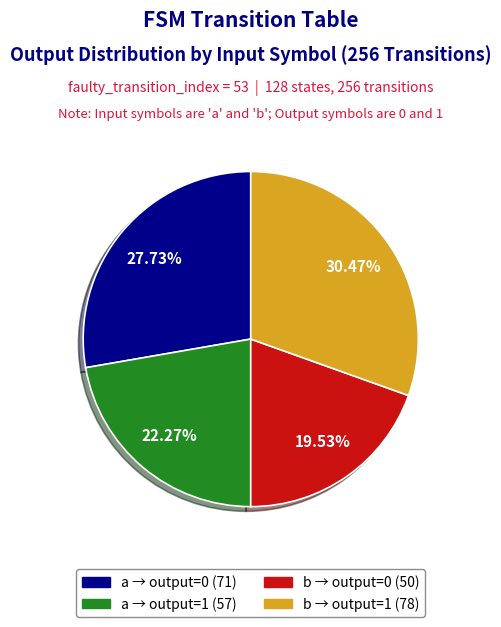

Is there any slice that represents more than half of the pie?

No